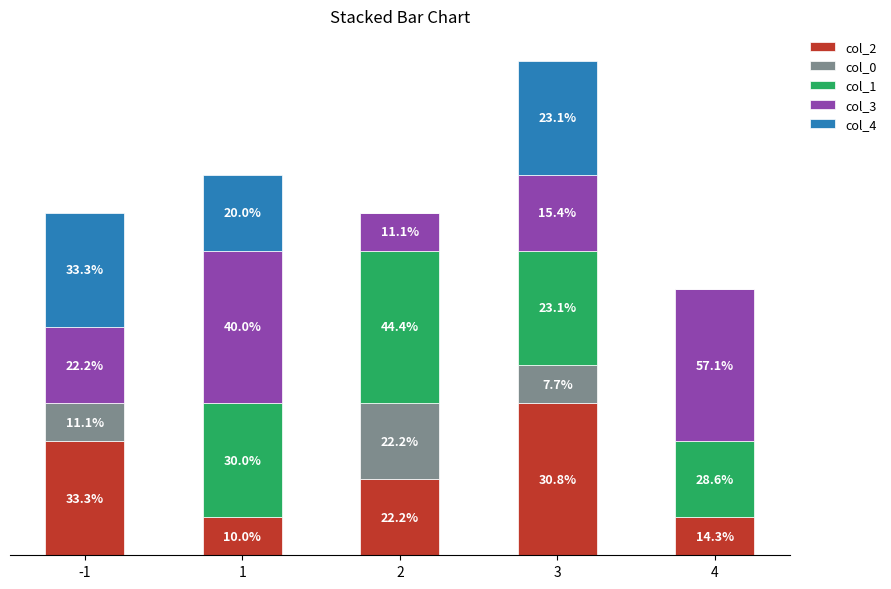

Are the bars grouped side by side (vs. stacked)?

No